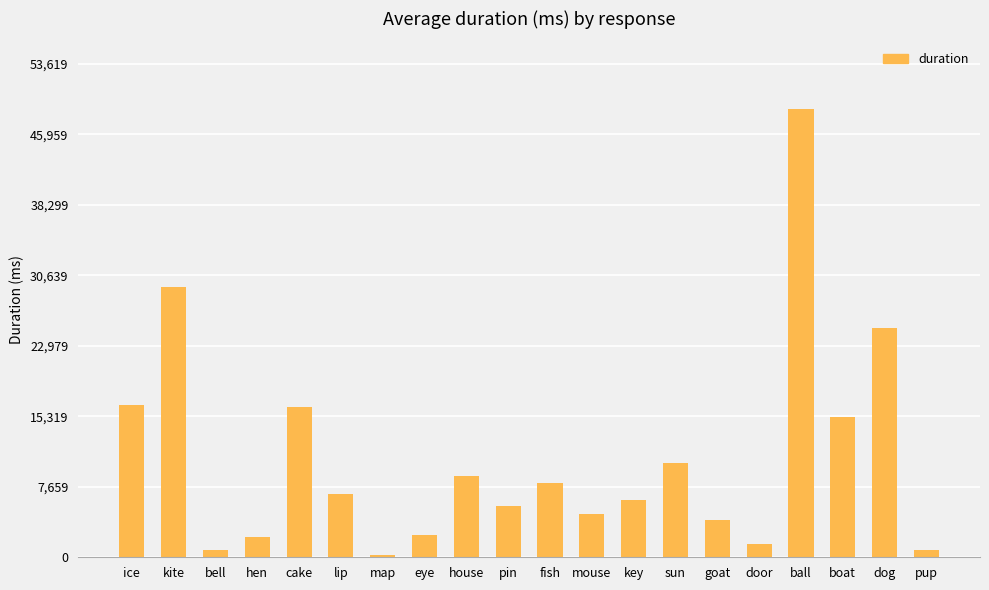

What is the change in value from kite to pup?

-28530.7